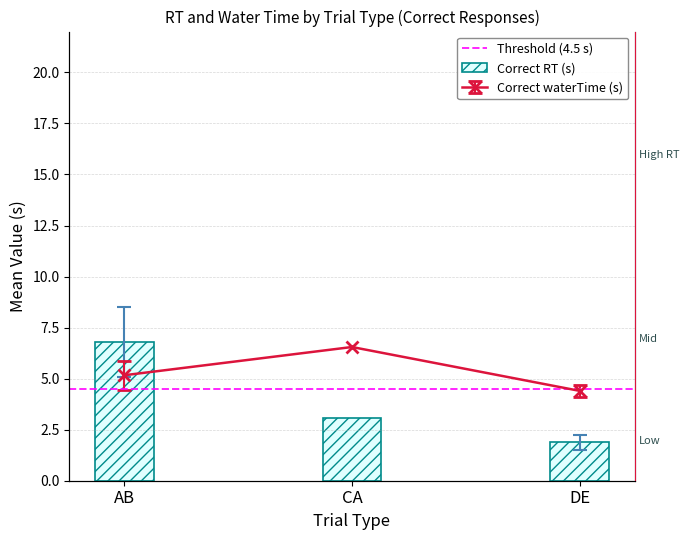

What is the label of the 2nd bar from the right?

CA